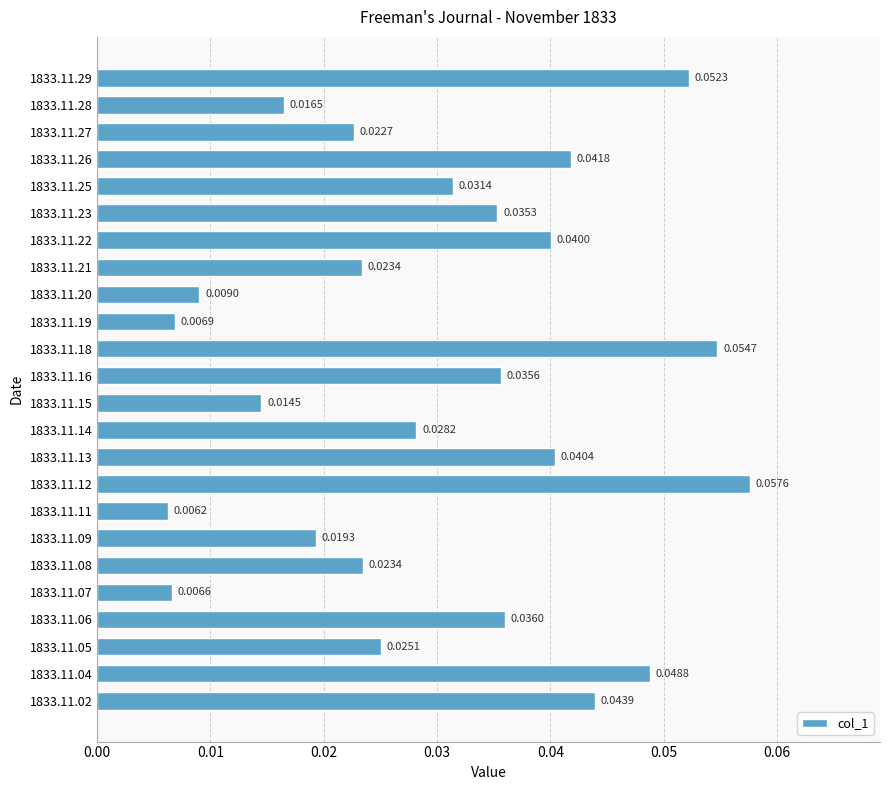

What is the sum of all values?

0.7